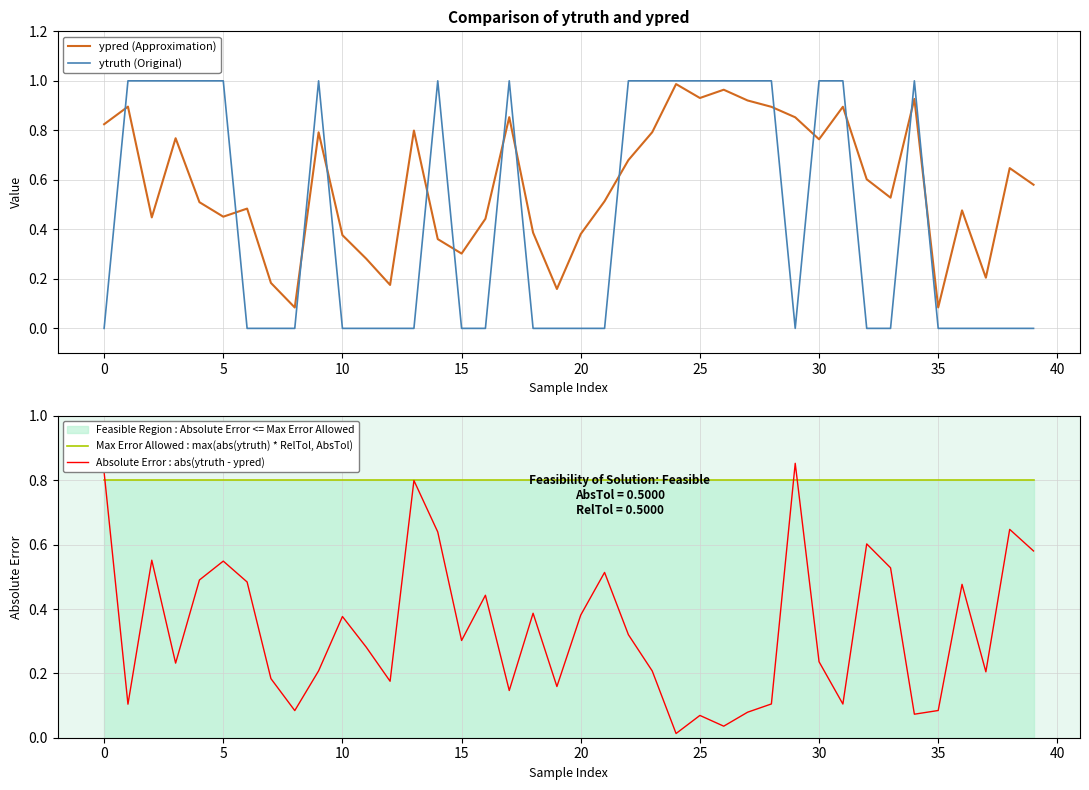

True or false: Max Error Allowed : max(abs(ytruth) * RelTol, AbsTol) has more than 2 points higher than both neighbors.

False